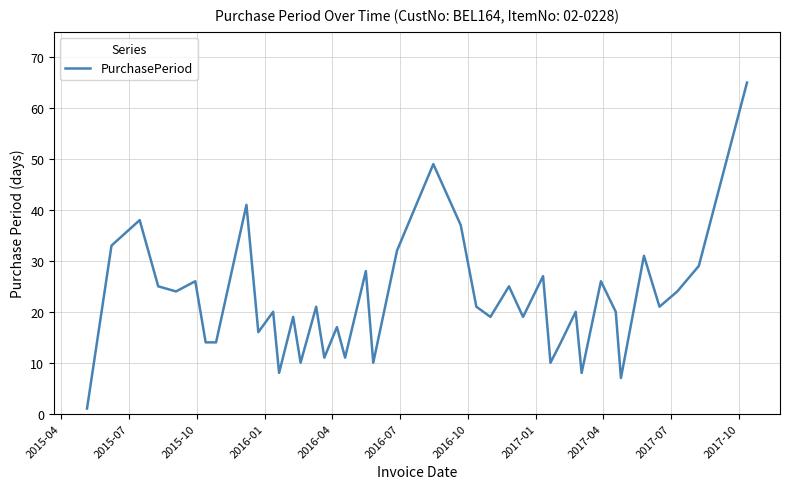

What is the greatest value displayed?

65